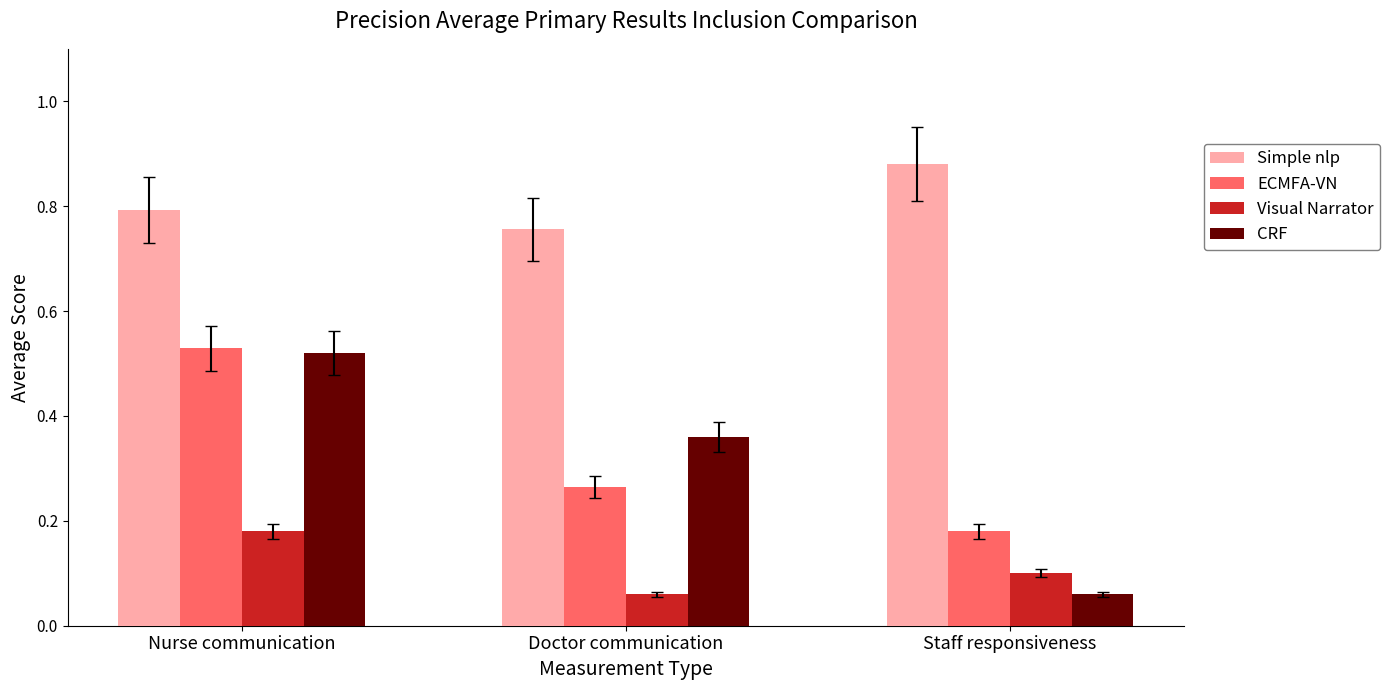

At which label is ECMFA-VN closest to 0?

Staff responsiveness